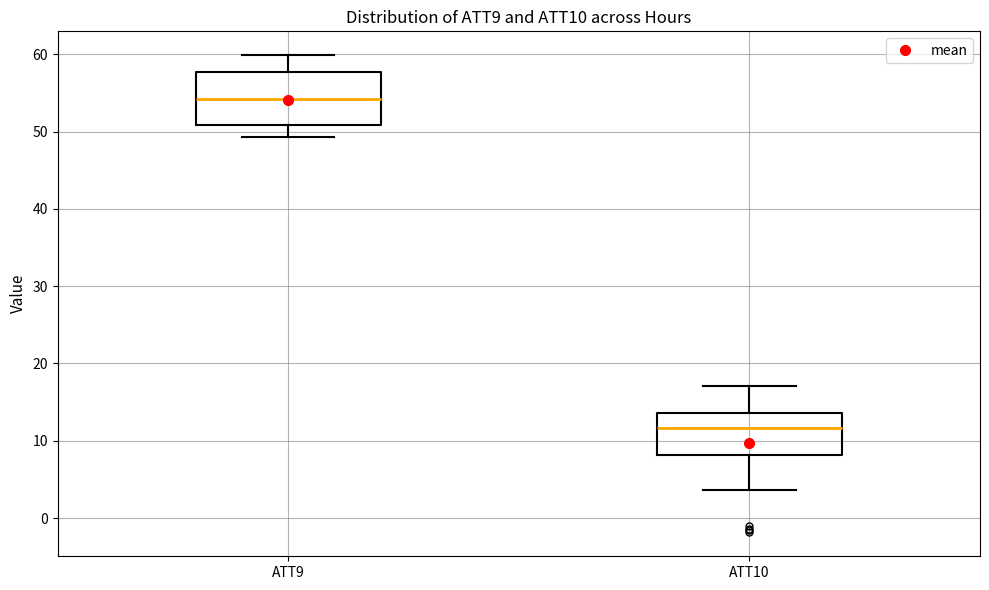

Reading left to right, transcribe this box plot: for each box, give where its median line is, the range the box spans, and where its two whiskers end, as read against the y-axis. The values are not printed on the chart, so give them approximately, as read against the axis.

ATT9: median 54, box 51 to 58, whiskers 49 to 60
ATT10: median 12, box 8 to 14, whiskers 4 to 17